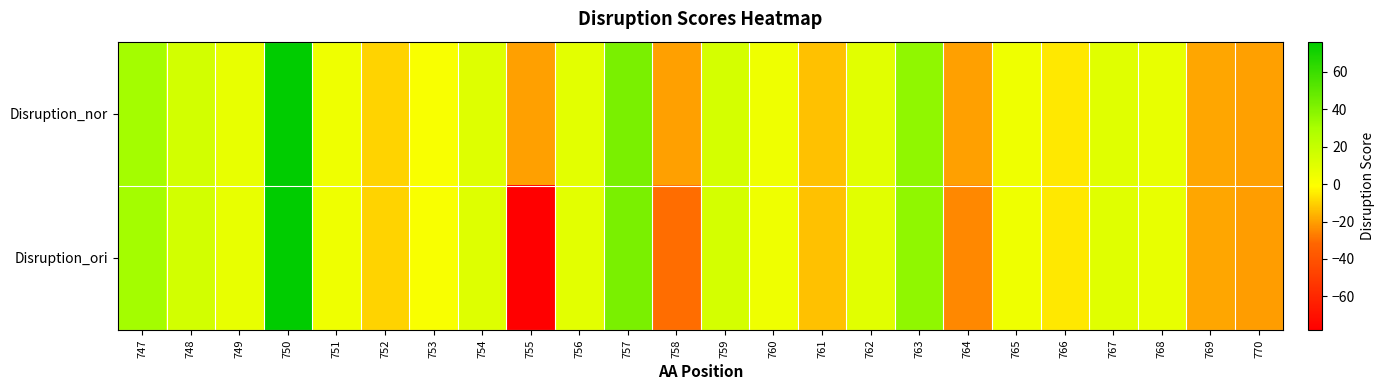

Rank the series at 750 from highest to lowest value.

Disruption_nor, Disruption_ori